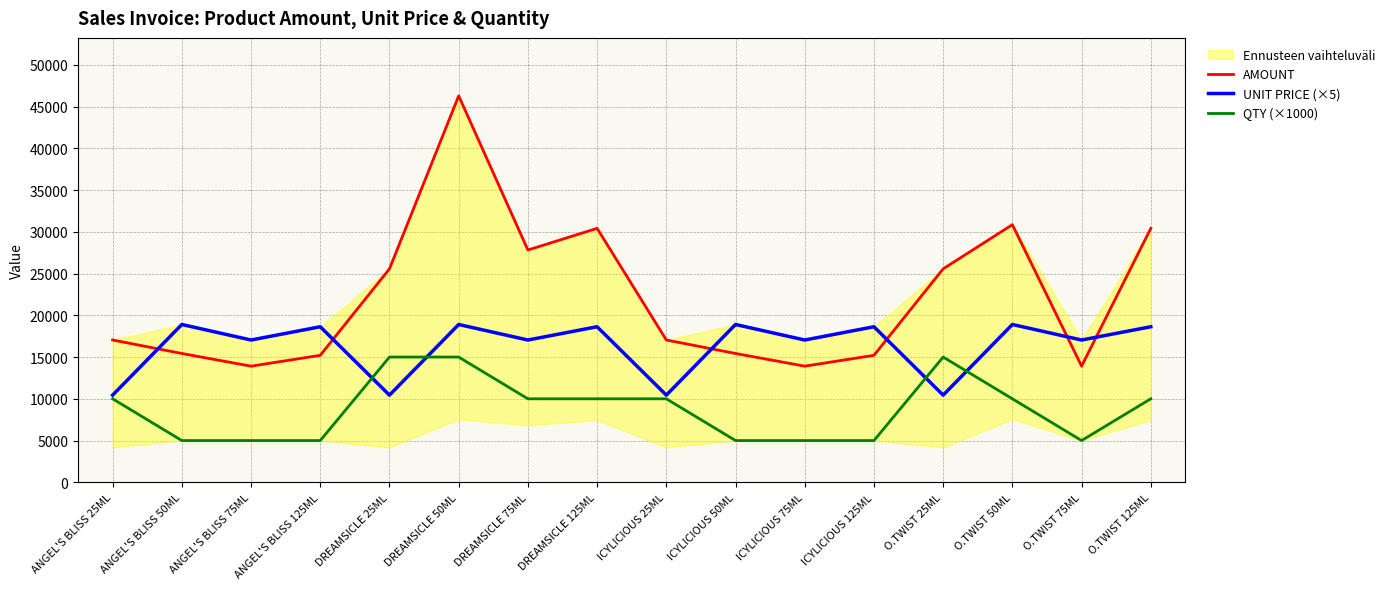

Rank the series by their maximum value, from highest to lowest.

AMOUNT, UNIT PRICE (×5), QTY (×1000)